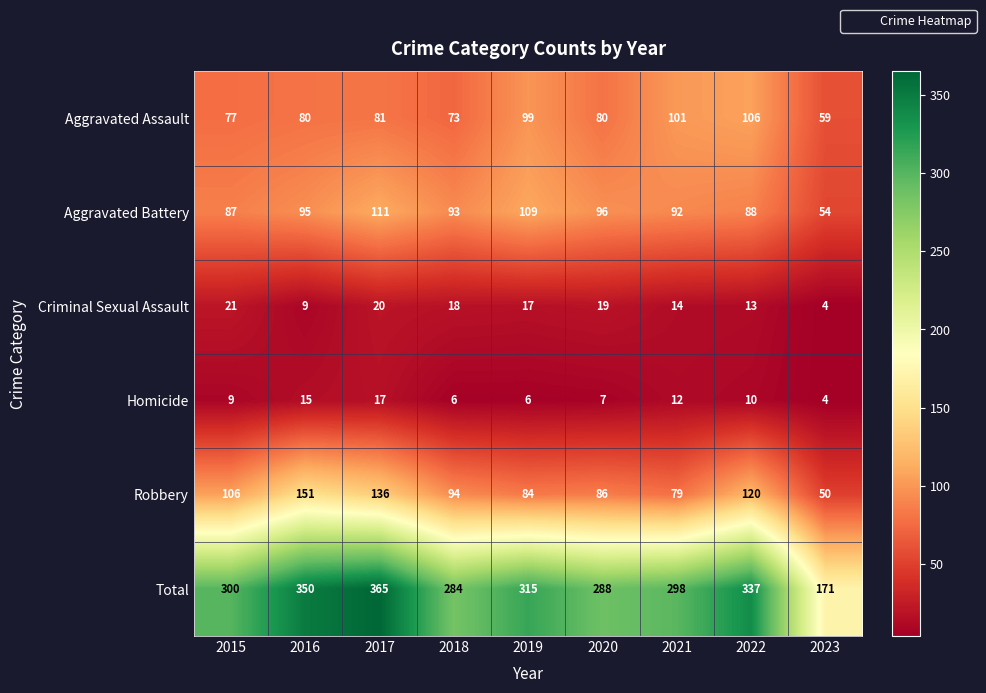

What is the sum of all Total values?

2708